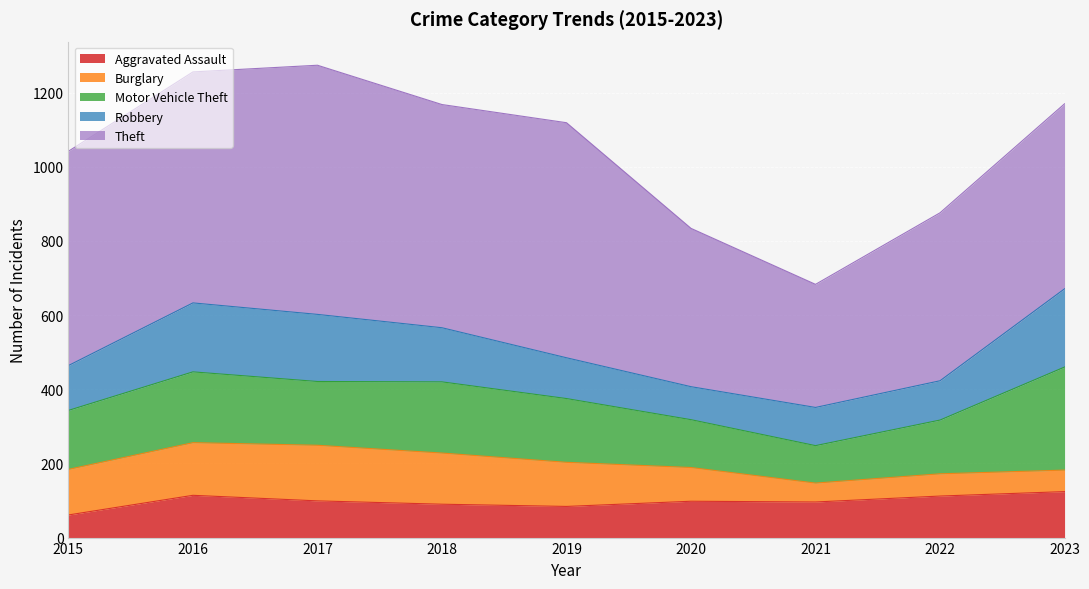

What is the minimum value shown in the chart?

51